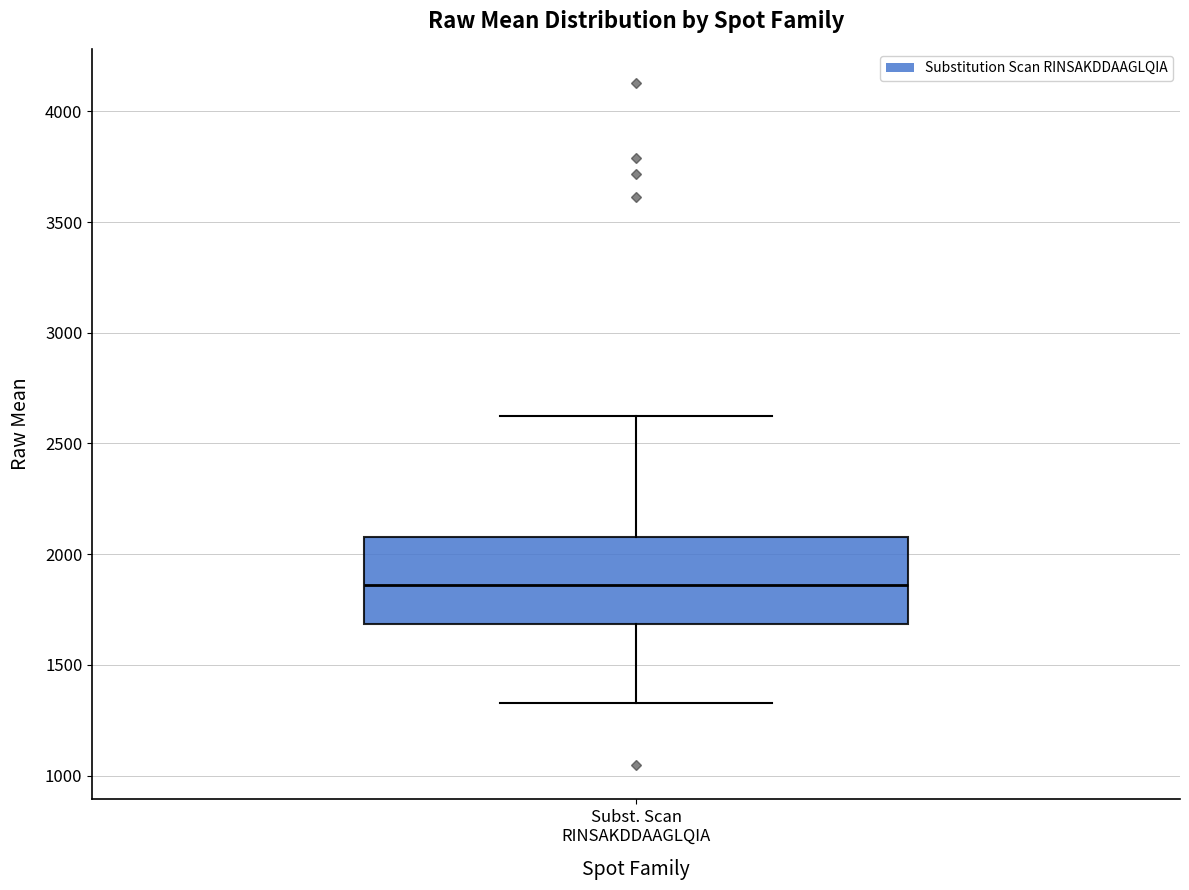

Transcribe this box plot: give where the median line is, the range the box spans, and where the two whiskers end, as read against the y-axis. The values are not printed on the chart, so give them approximately, as read against the axis.

median 1850, box 1700 to 2100, whiskers 1350 to 2650